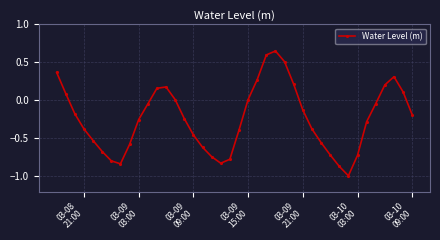

How many interior local valleys (lower than both neighbors) does the data have?

3